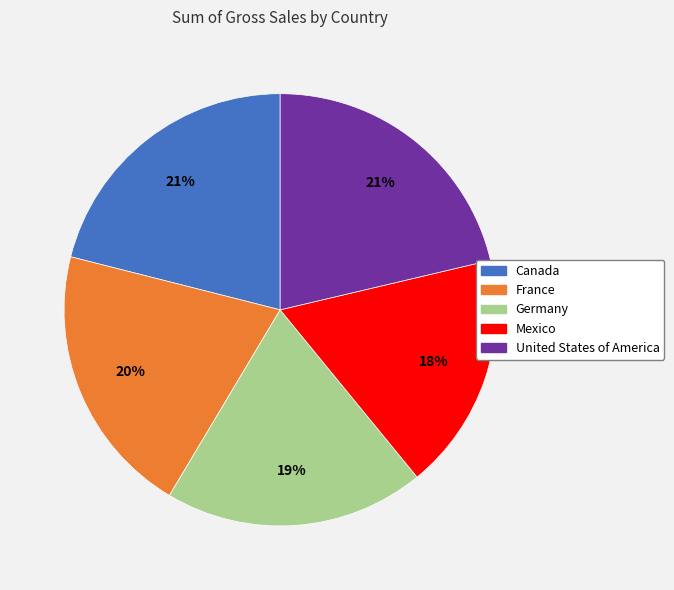

To the nearest percent, what percentage of the pie is Germany?

19%